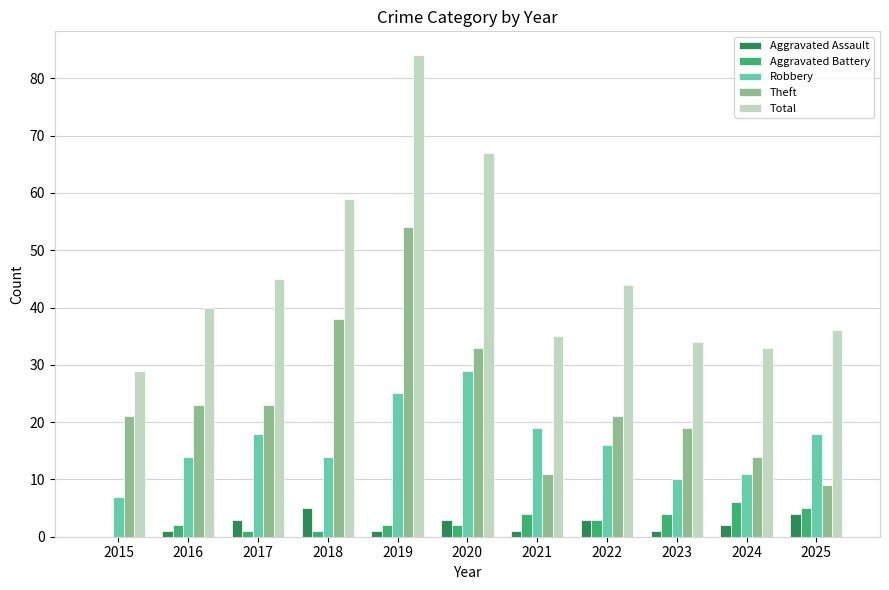

What is the average value of the Aggravated Battery series?

3